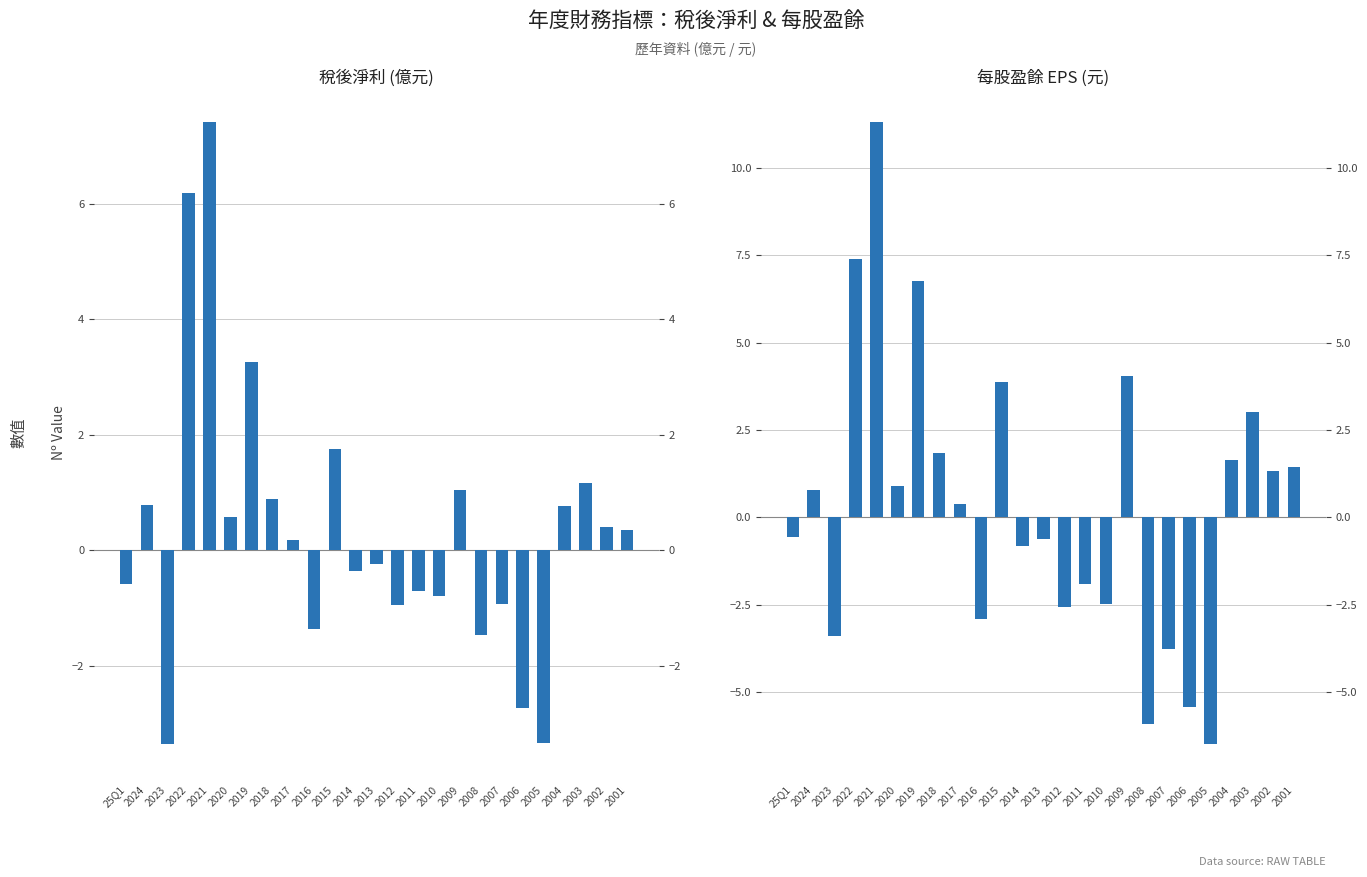

What is the difference between the second highest and minimum values in the 稅後淨利 (億元) series?

9.5